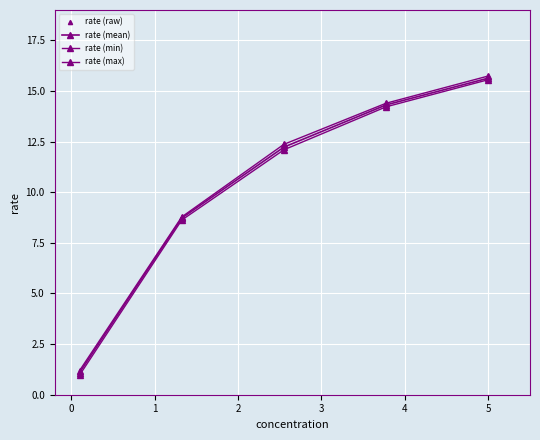

Reading left to right, extract all data points from this chart.

1.2	1.0	1.1	8.8	8.8	8.6	12.2	12.1	12.4	14.2	14.3	14.4	15.7	15.6	15.6